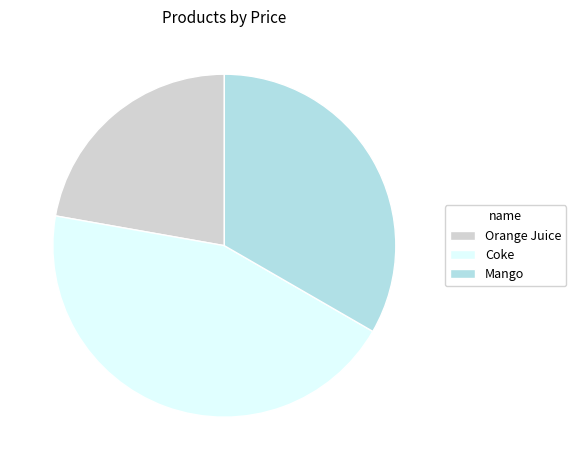

Approximately how many times larger is the value at Coke compared to Orange Juice?

2.0